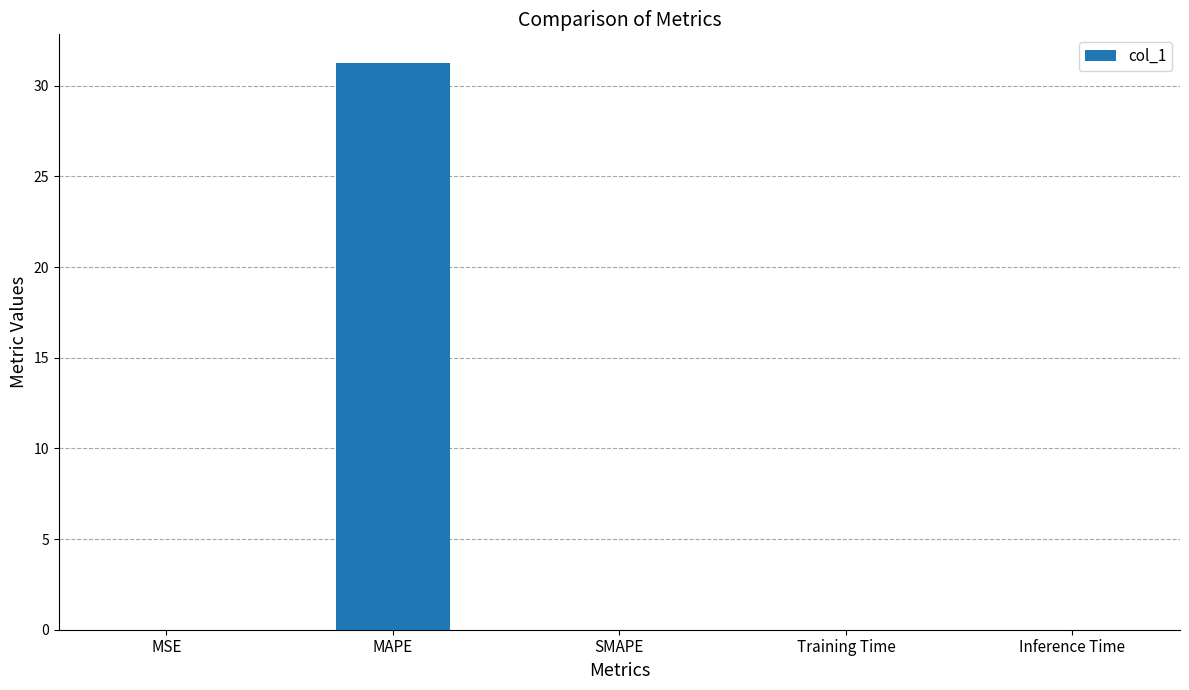

The chart shows a value of 6.5 at MAPE. True or false?

False